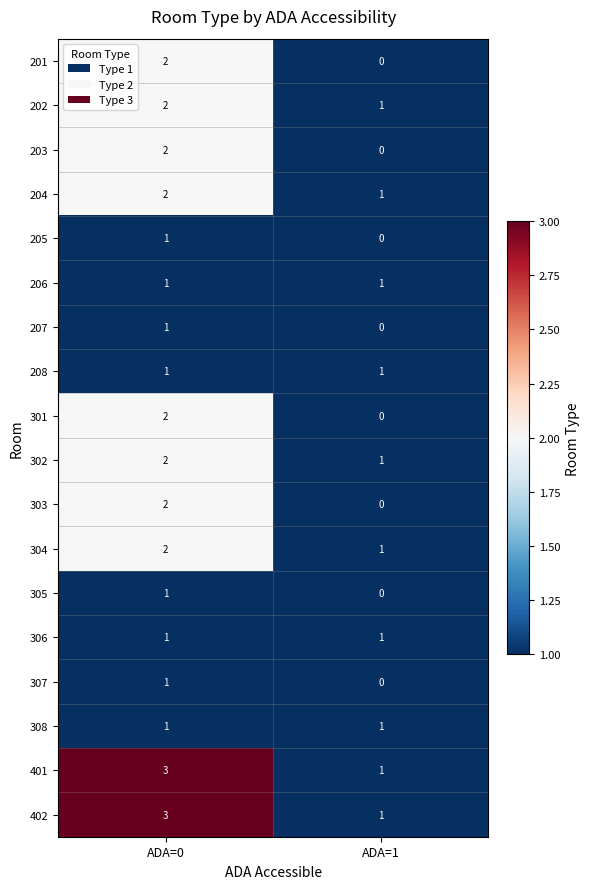

Rank the categories by 401 value from highest to lowest.

ADA=0, ADA=1